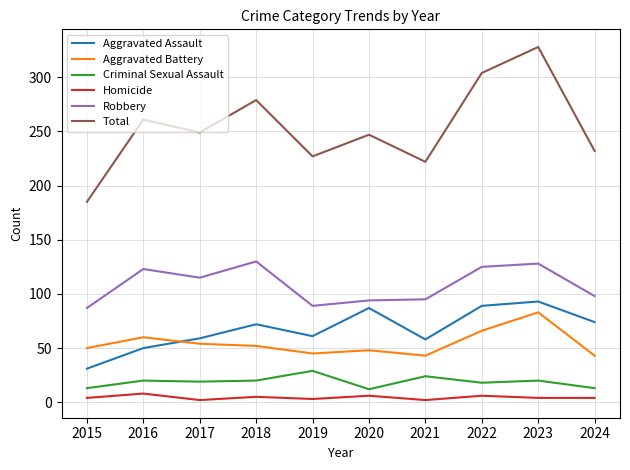

Which label corresponds to the largest value in the chart?

2023